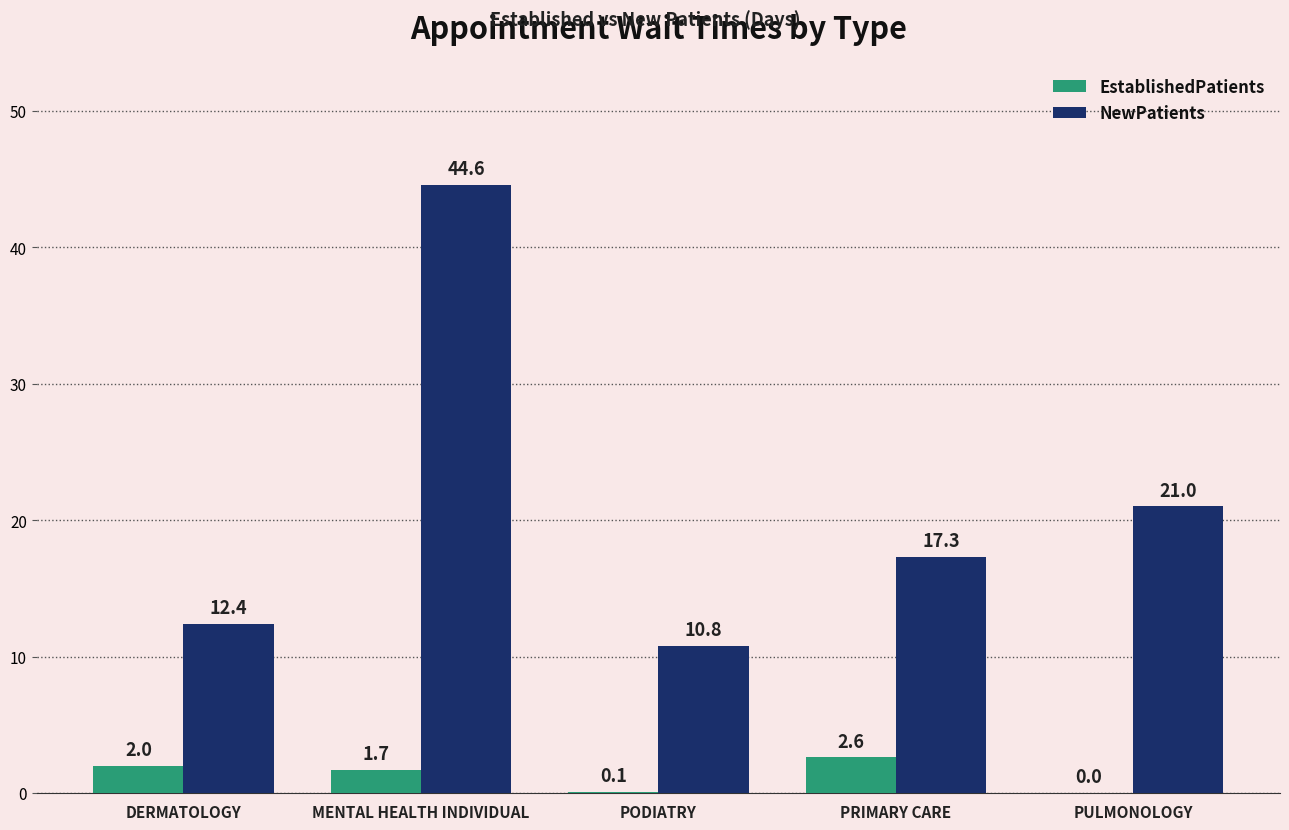

What is the sum of all EstablishedPatients values?

6.4